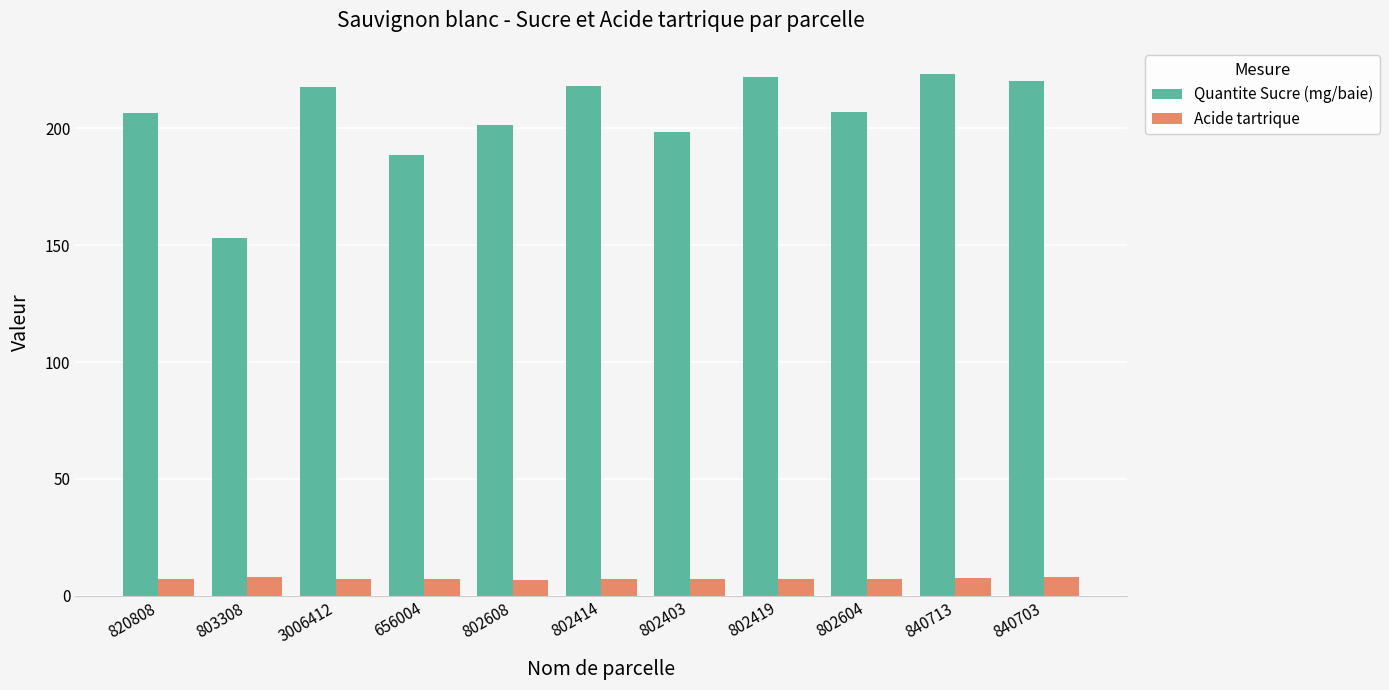

What is the sum of the Acide tartrique values at 802403 and 3006412?

14.6